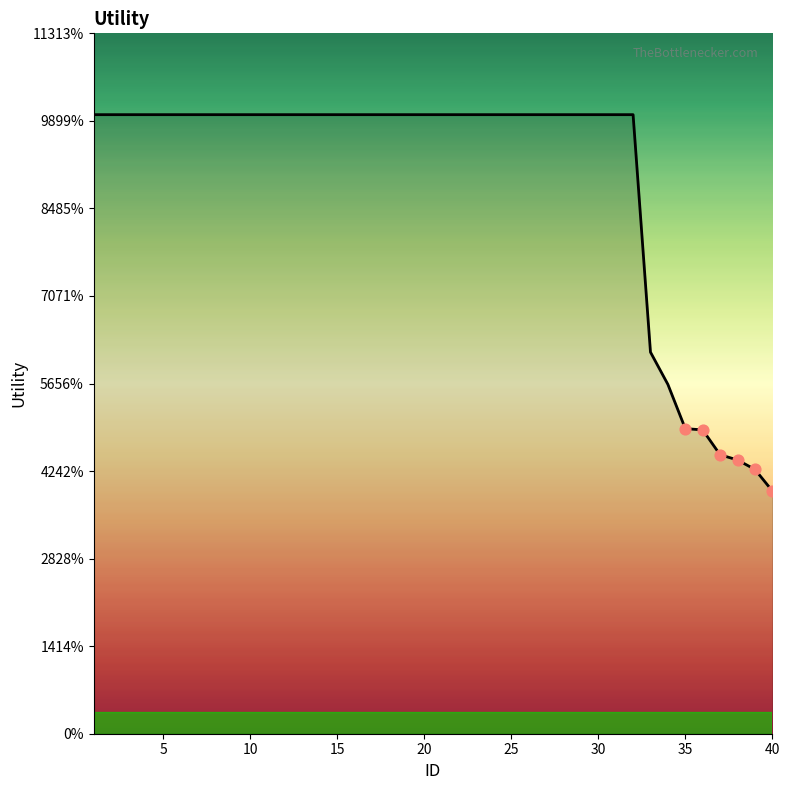

Is this an area chart (filled region under the line)?

Yes